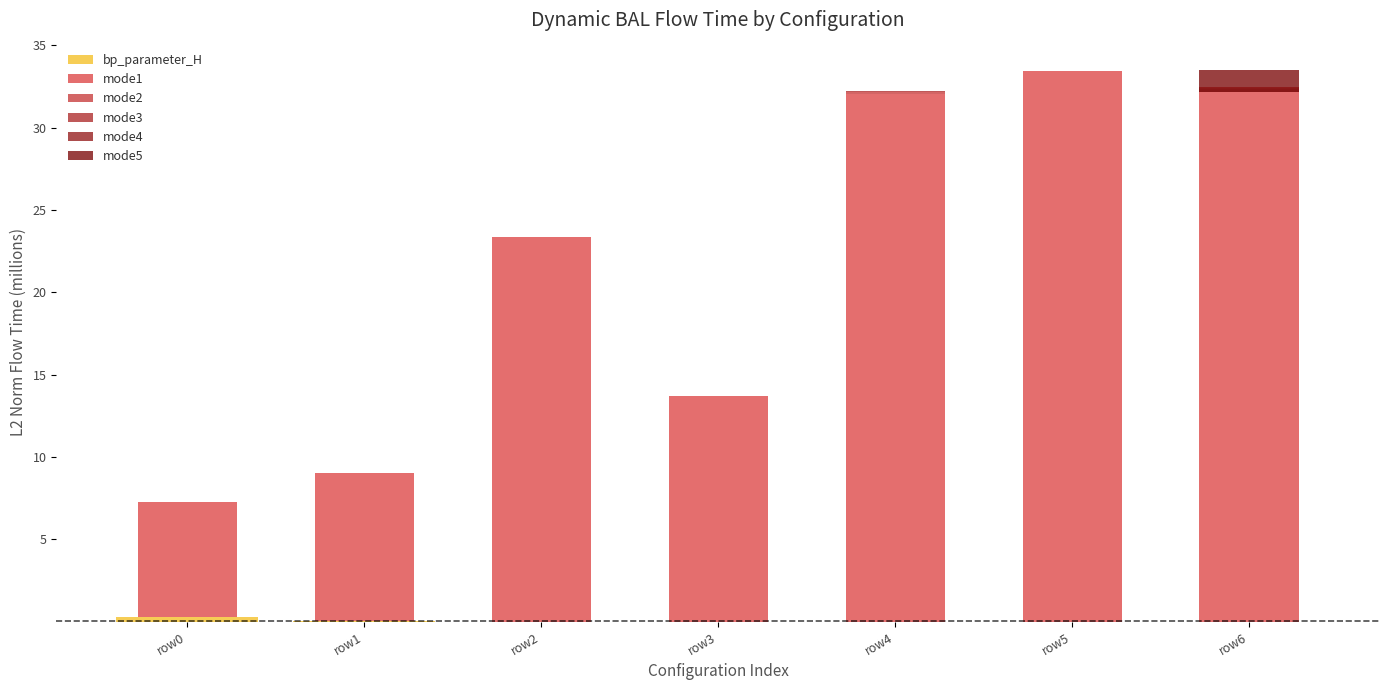

Reading right to left, transcribe all the data shown in this chart.

bp_parameter_H: 0.0	0.0	0.0	0.0	0.0	0.0	0.3
mode1: 32.4	33.4	32.1	13.7	23.4	9.0	7.0
mode2: -0.1	0.0	0.1	0.0	0.0	0.0	0.0
mode3: -0.1	0.0	0.0	0.0	0.0	0.0	0.0
mode4: -0.1	0.0	0.0	0.0	0.0	0.0	0.0
mode5: 1.3	0.0	-0.0	0.0	0.0	0.0	0.0